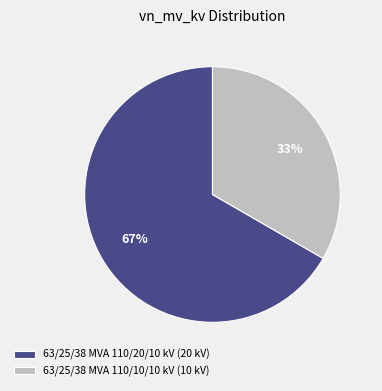

Is it true that 63/25/38 MVA 110/10/10 kV is 33% of the pie?

True